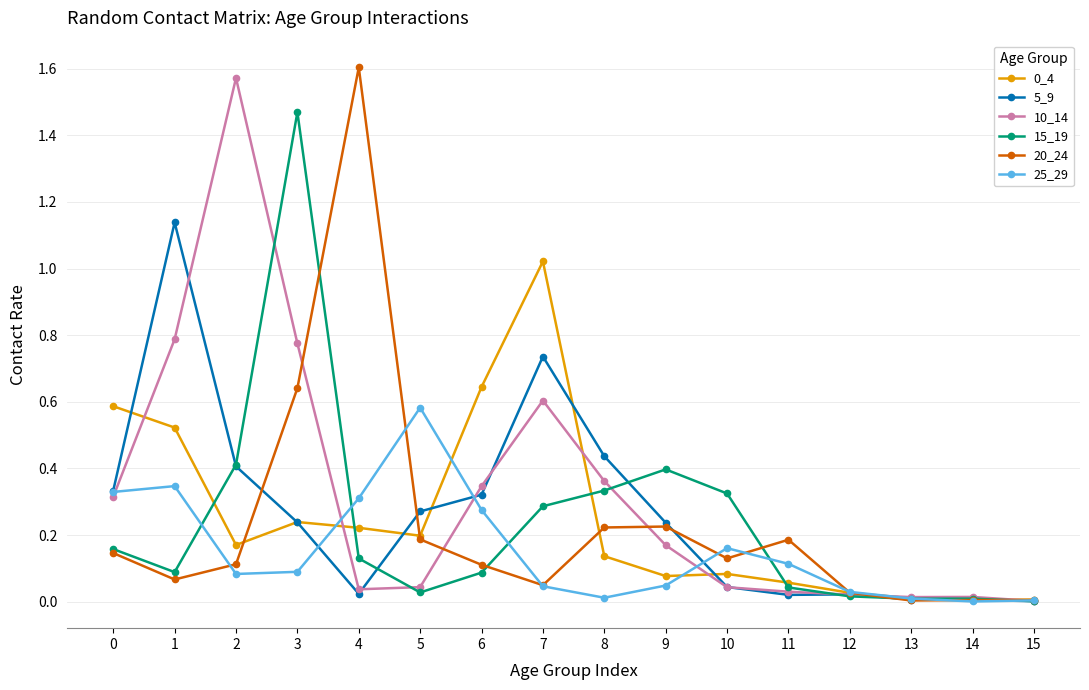

At which category is the sum across all series the highest?

3